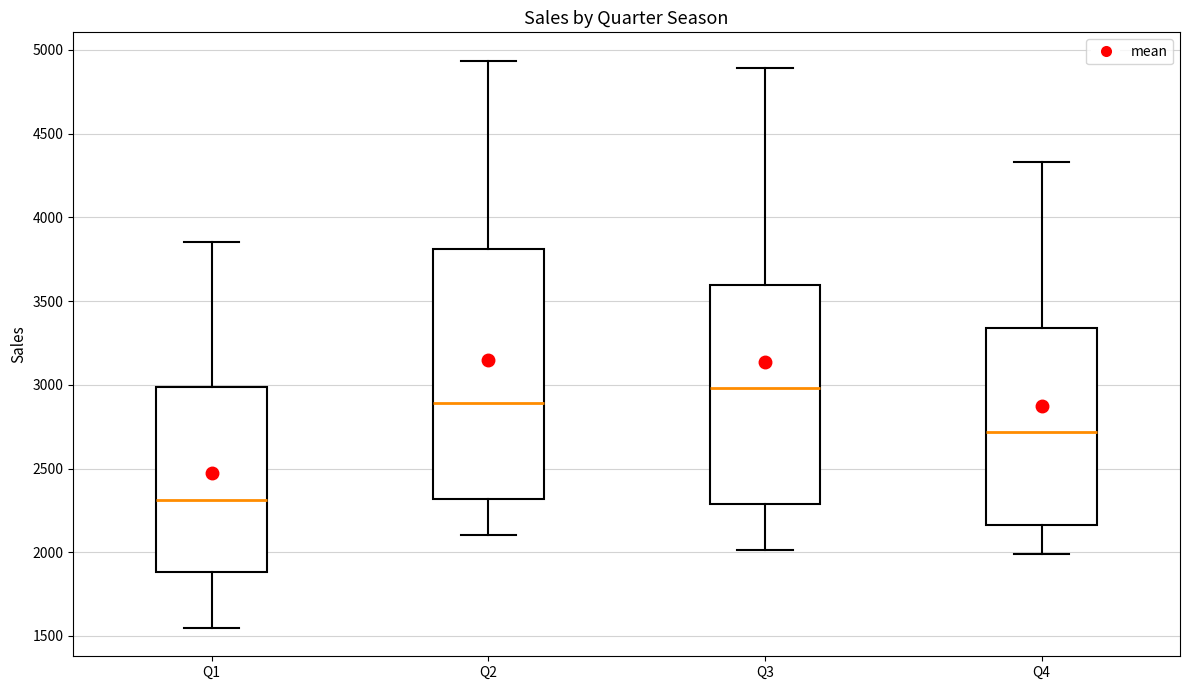

Reading left to right, read every box against the y-axis: the position of its median line, the range the box covers, and the ends of its whiskers. The values are not printed on the chart, so give them approximately, as read against the axis.

Q1: median 2300, box 1900 to 3000, whiskers 1550 to 3850
Q2: median 2900, box 2300 to 3800, whiskers 2100 to 4950
Q3: median 3000, box 2300 to 3600, whiskers 2000 to 4900
Q4: median 2700, box 2150 to 3350, whiskers 2000 to 4350